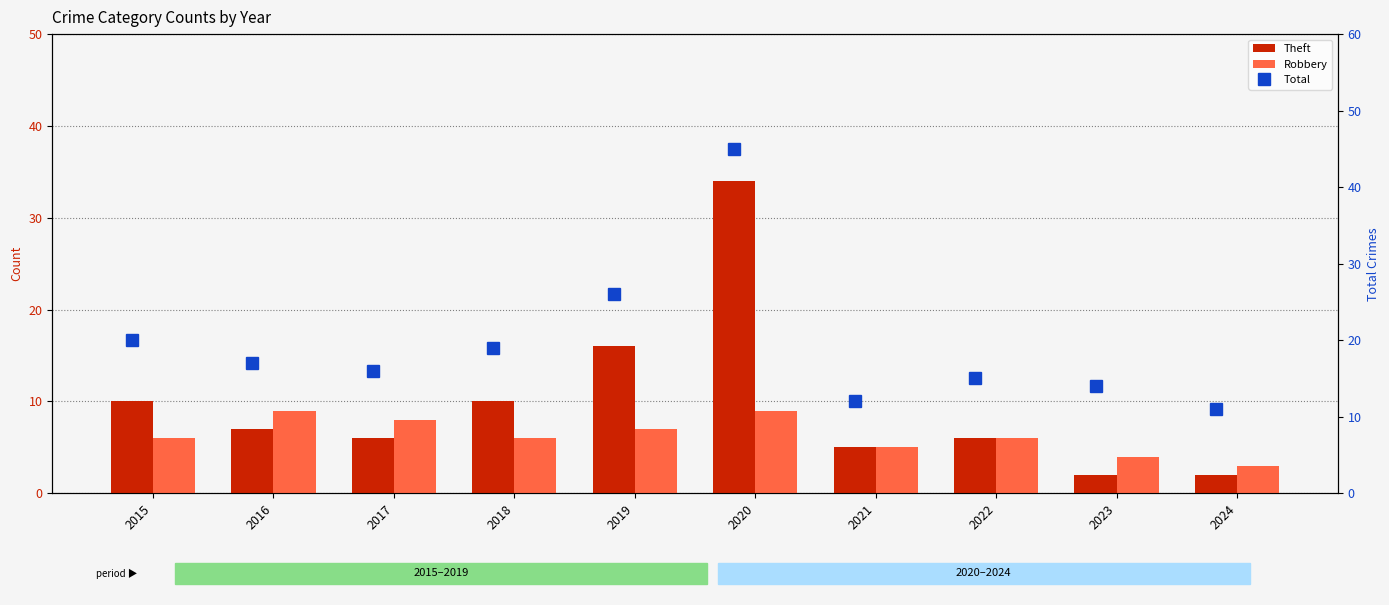

At which label does Theft first exceed 7?

2015